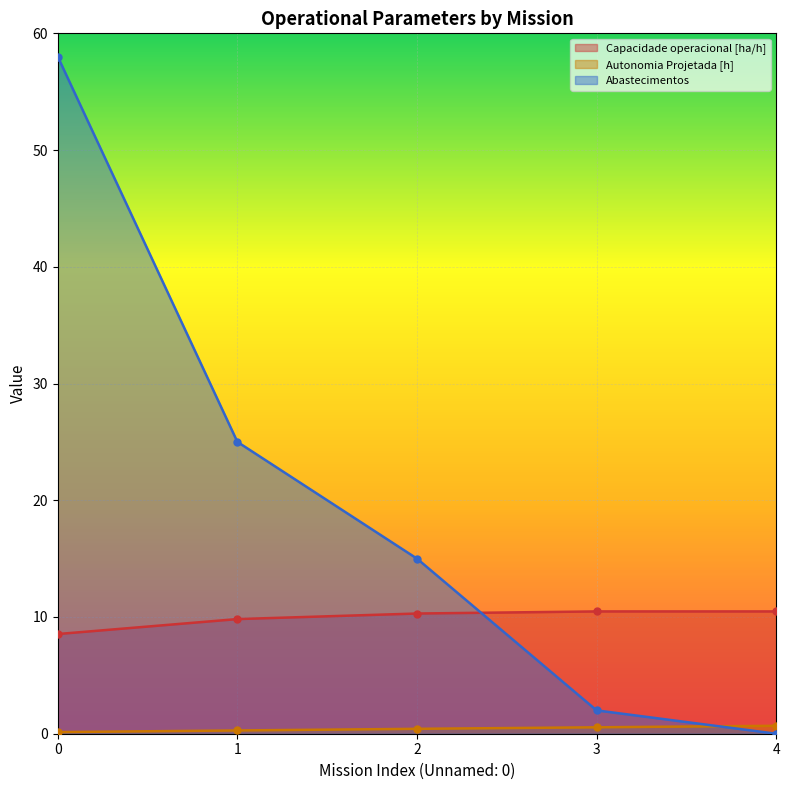

How many values in the Abastecimentos series exceed 15?

2